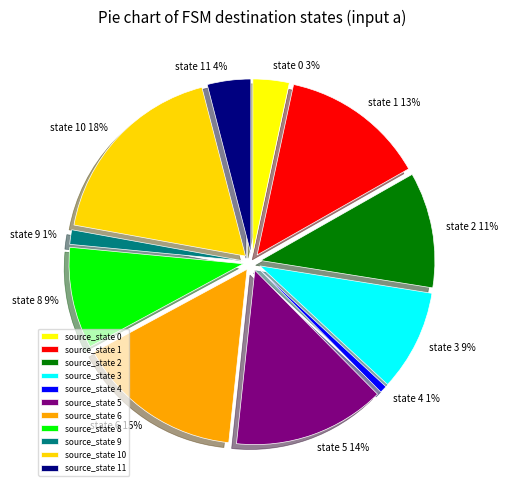

Combined, do source_state 1 and source_state 3 account for over 50%?

No